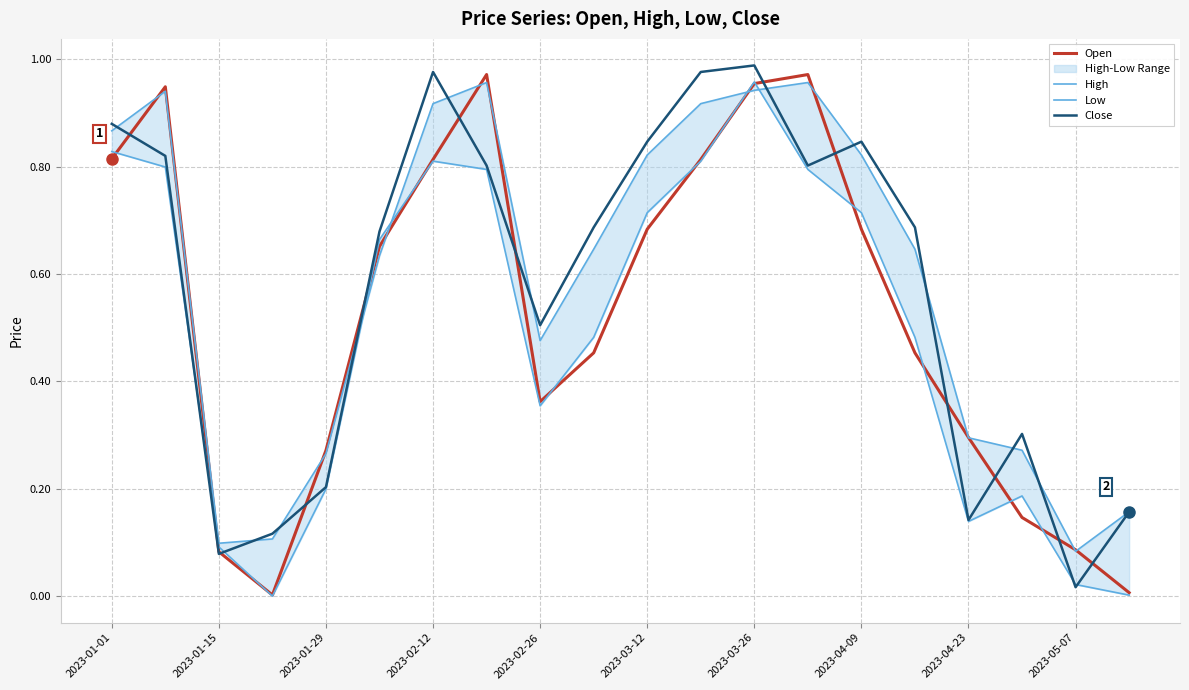

True or false: High has more than 1 points higher than both neighbors.

True